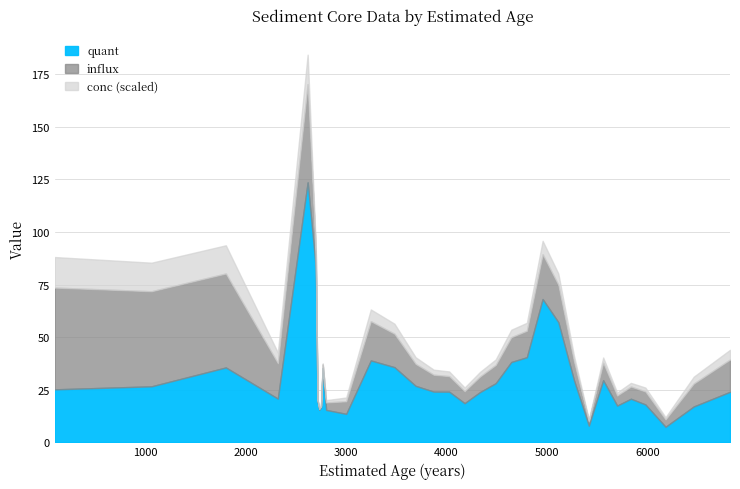

Is the value of quant at 2321 greater than the value of conc at 4181?

No